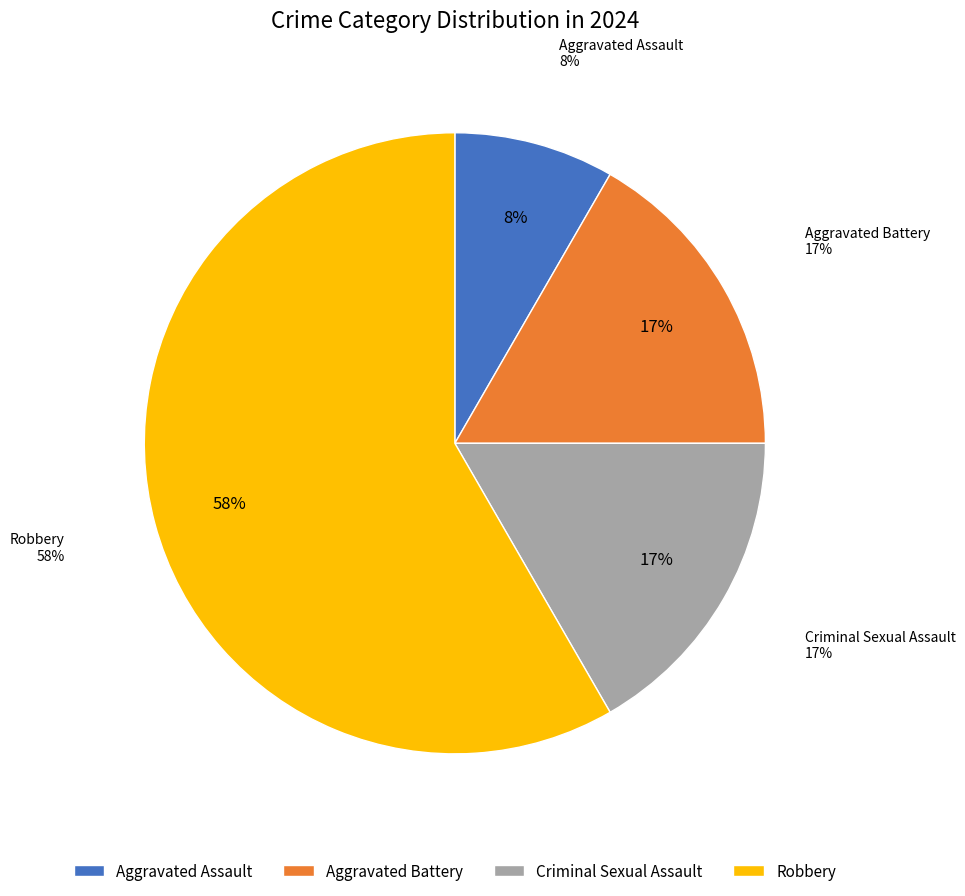

Combined, what portion of the pie is Robbery and Criminal Sexual Assault?

75.0%